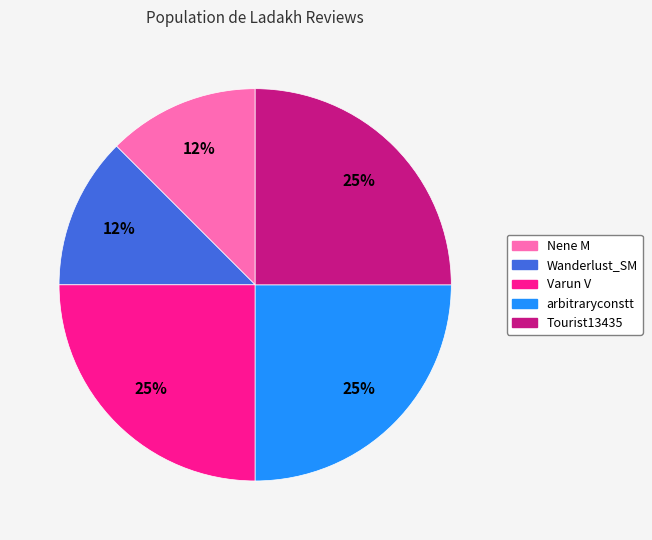

True or false: Nene M accounts for 27% of the total.

False